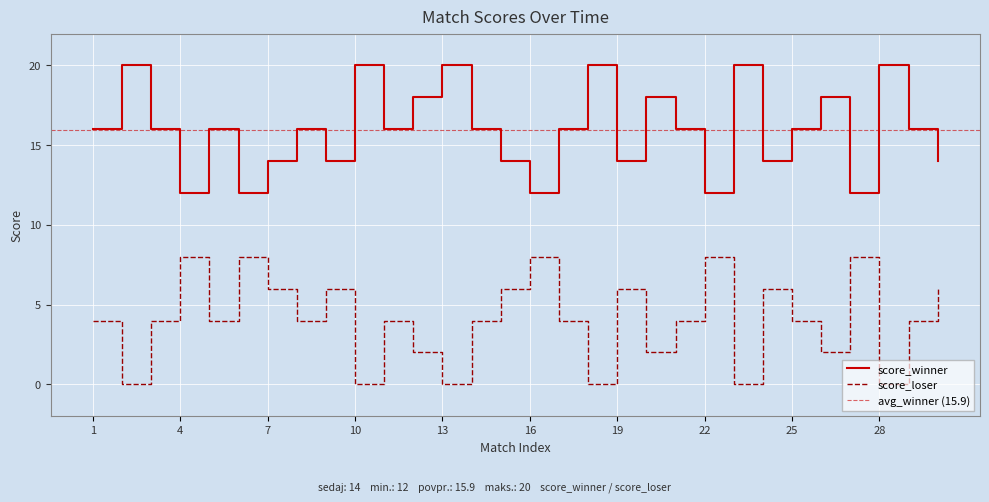

What is the total value across all series at 3?

20